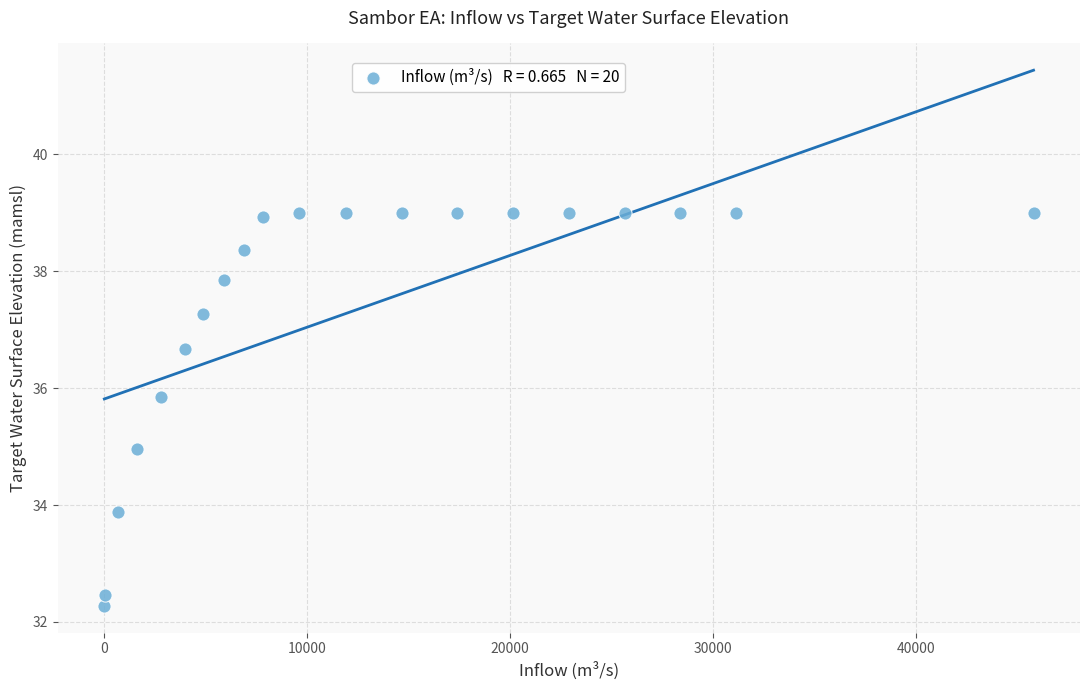

What is the range of X values (max minus min)?

45804.9